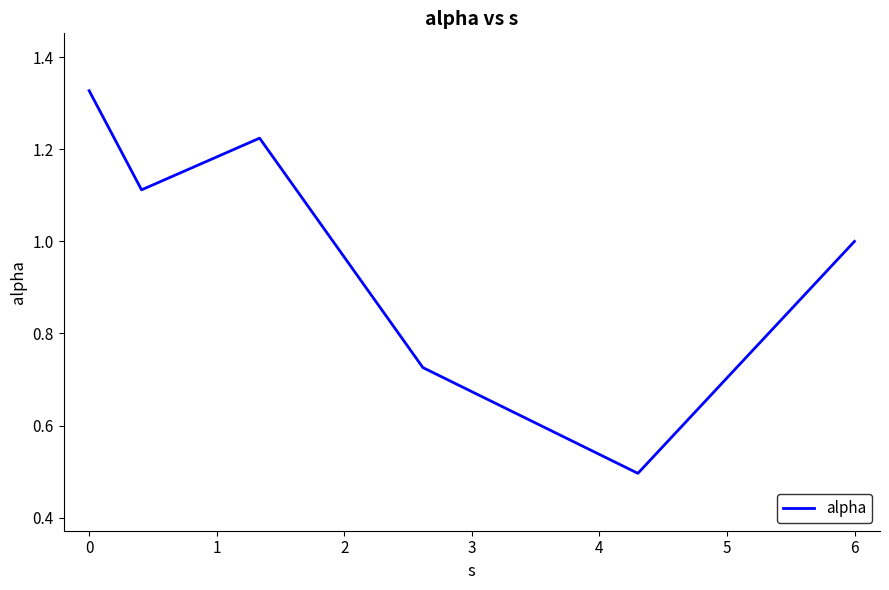

What is the difference between the second highest and second lowest values?

0.5